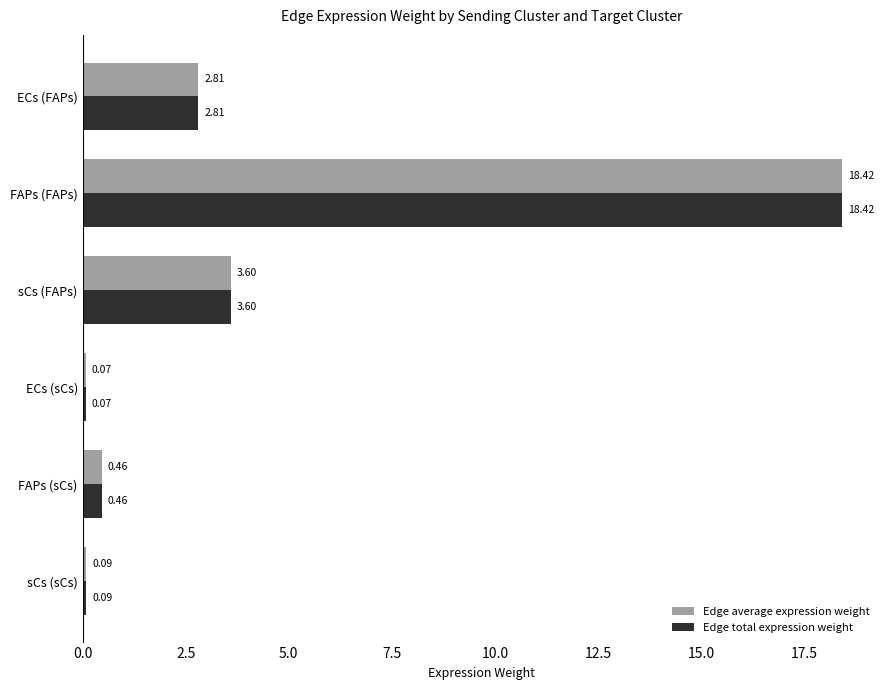

Which category has the highest value across all series?

FAPs (FAPs)